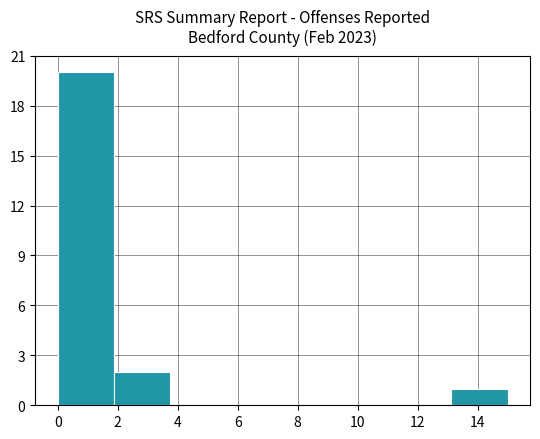

Reading left to right, transcribe this chart: for each bar, give the range it covers on the x-axis and its height. Neither the bar edges nor the heights are printed on the chart, so give them approximately, as read against the axes.

0.0 to 1.8: 20
1.8 to 3.8: 2
3.8 to 5.6: 0
5.6 to 7.6: 0
7.6 to 9.4: 0
9.4 to 11.2: 0
11.2 to 13.2: 0
13.2 to 15.0: 1